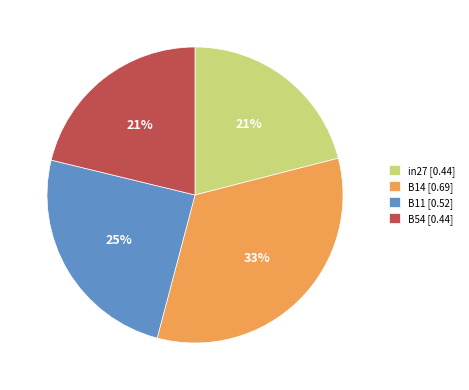

Which category has the biggest portion of the pie?

B14 [0.69]